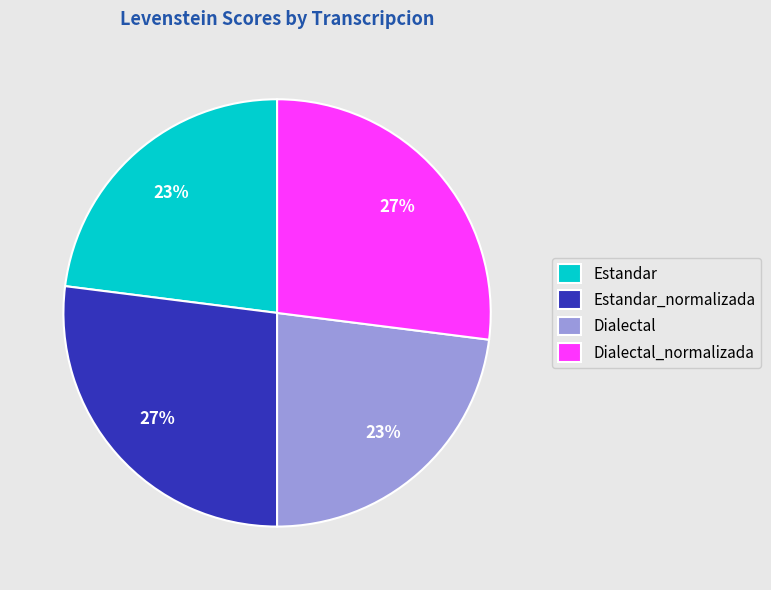

Which has a higher value, Dialectal_normalizada or Estandar?

Dialectal_normalizada